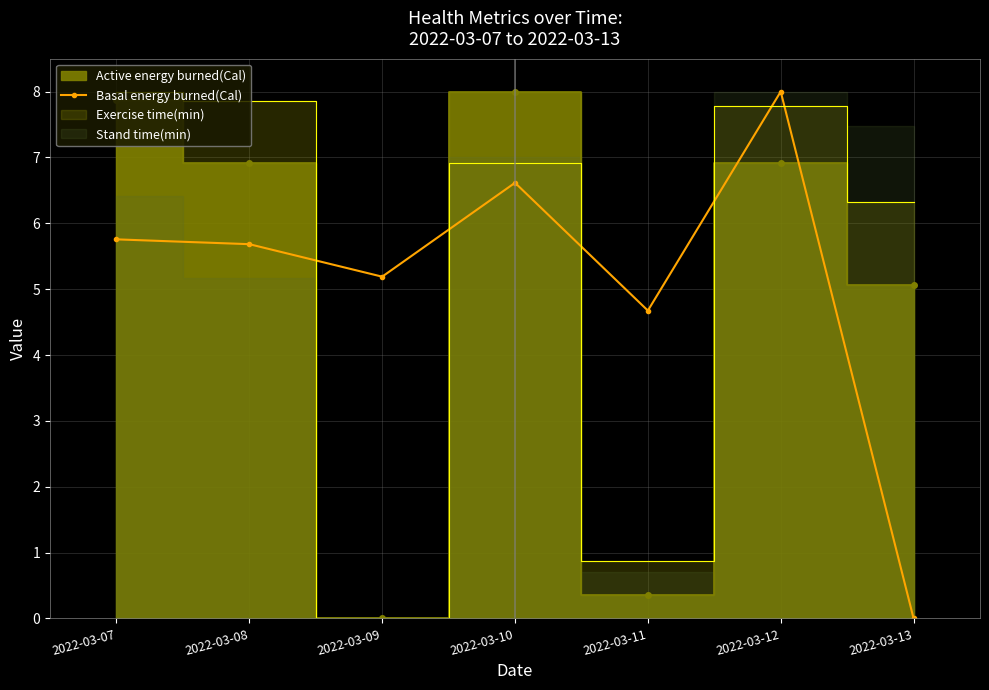

True or false: Basal energy burned(Cal) has a value of 5.2 at 2022-03-09.

True